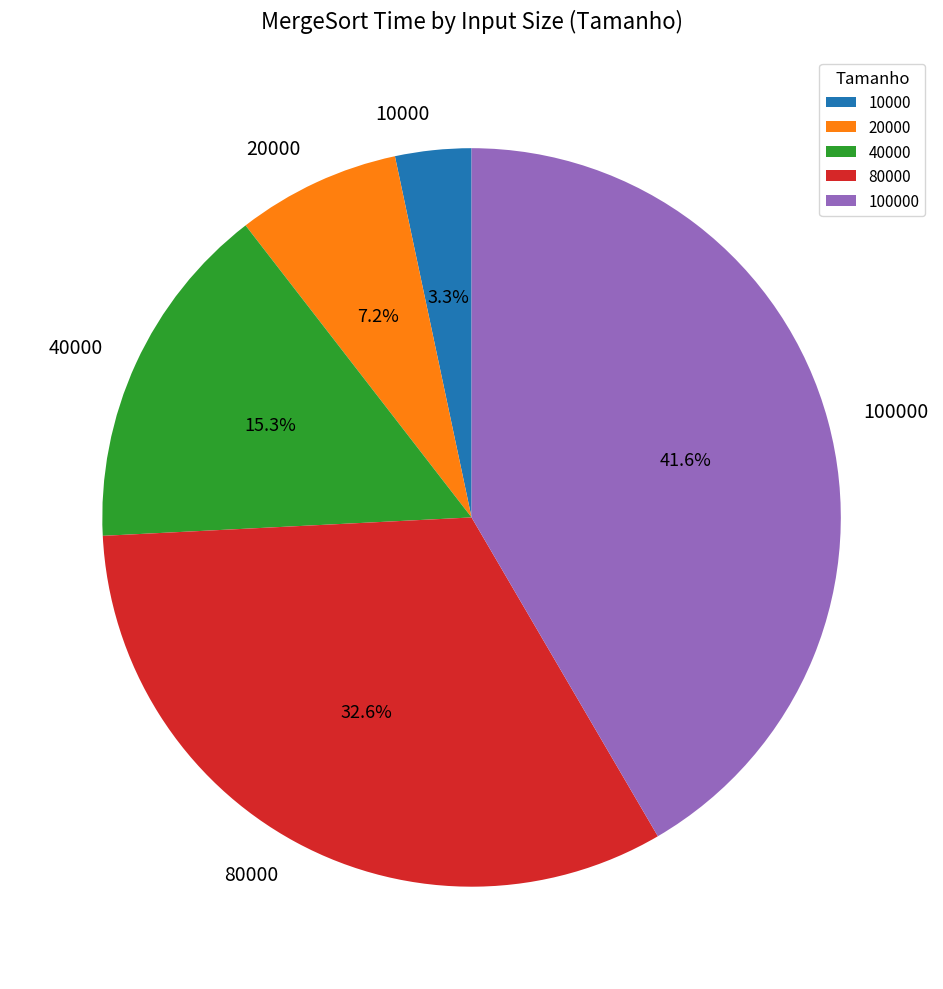

How many segments does this pie chart have?

5